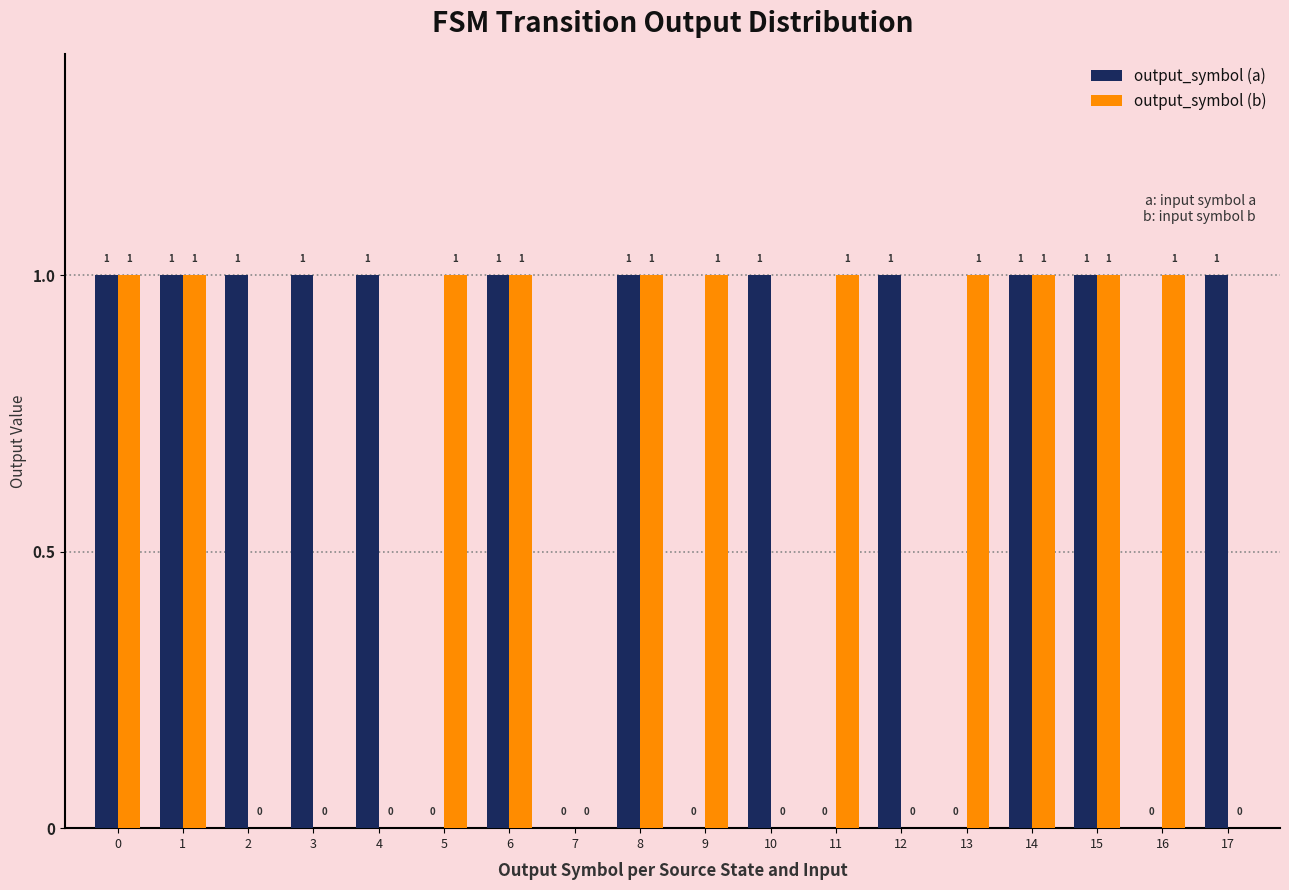

Which series has the largest total across all categories?

output_symbol (a)